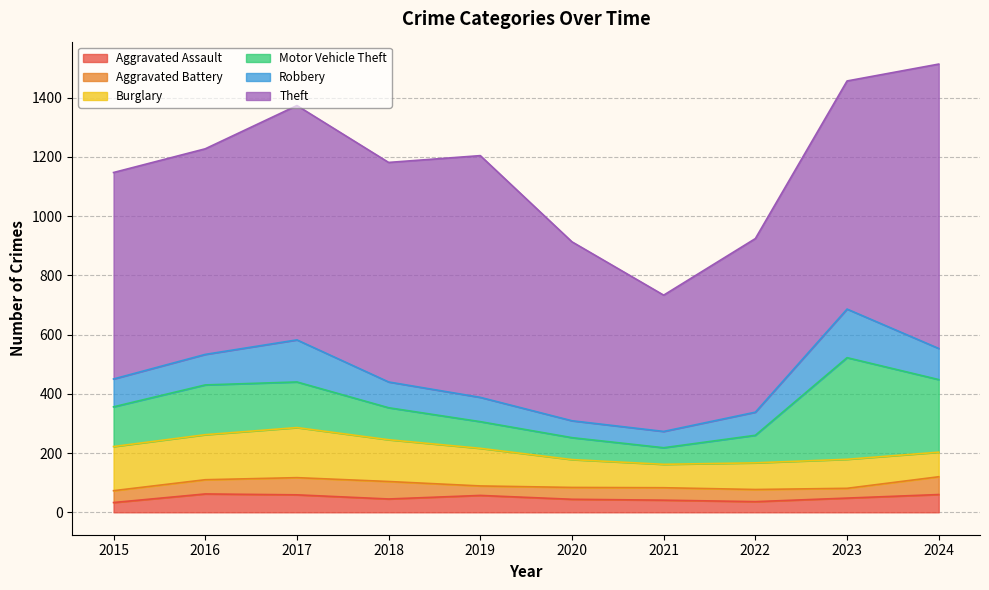

Where is the first local maximum for Aggravated Battery?

2018